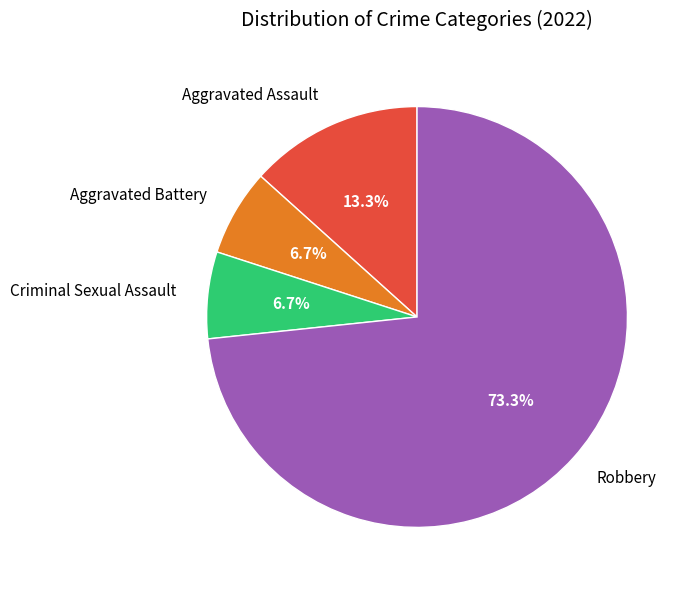

Is there any slice that represents more than half of the pie?

Yes